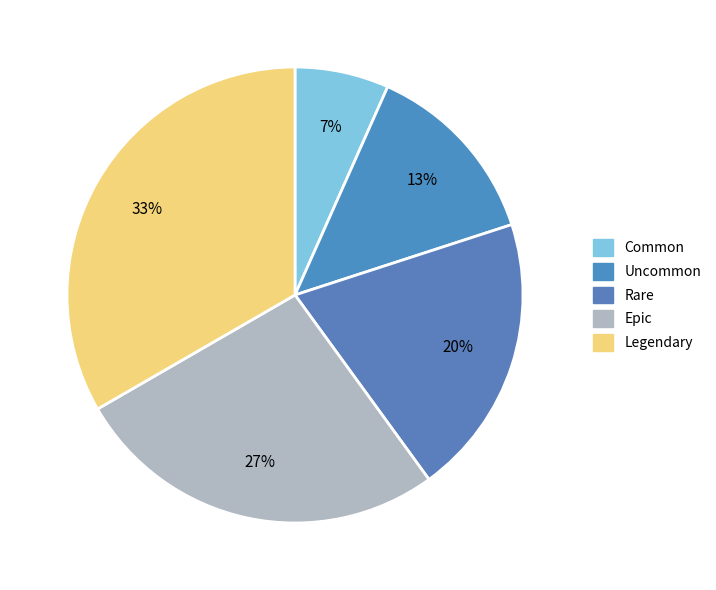

To the nearest percent, what portion does Common represent?

7%